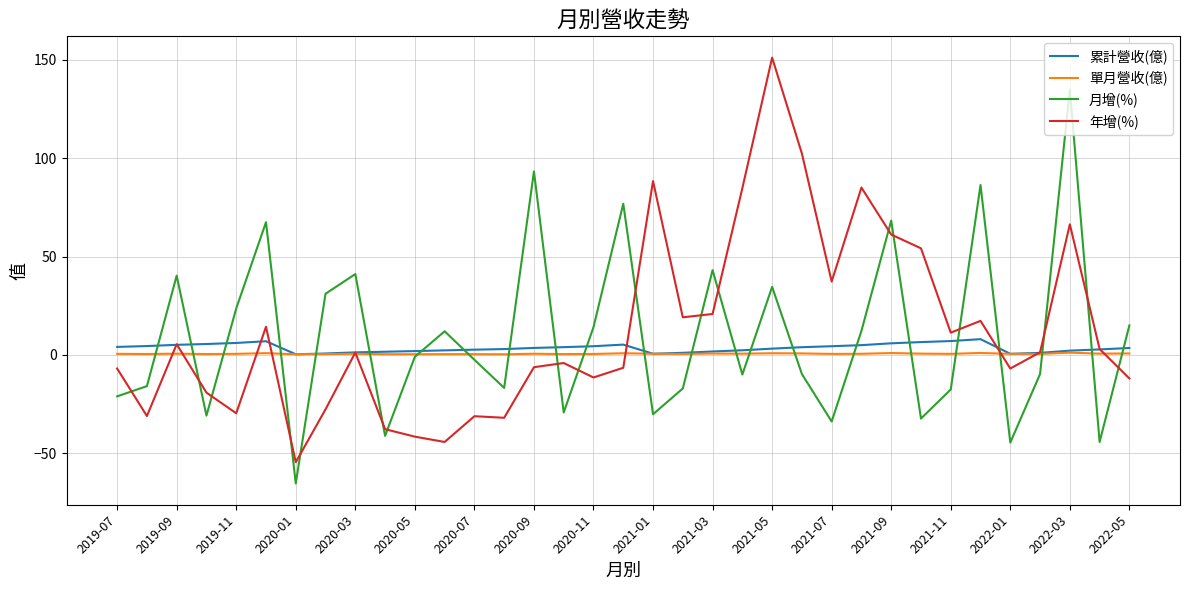

What is the highest value of the 年增(%) series?

151.2